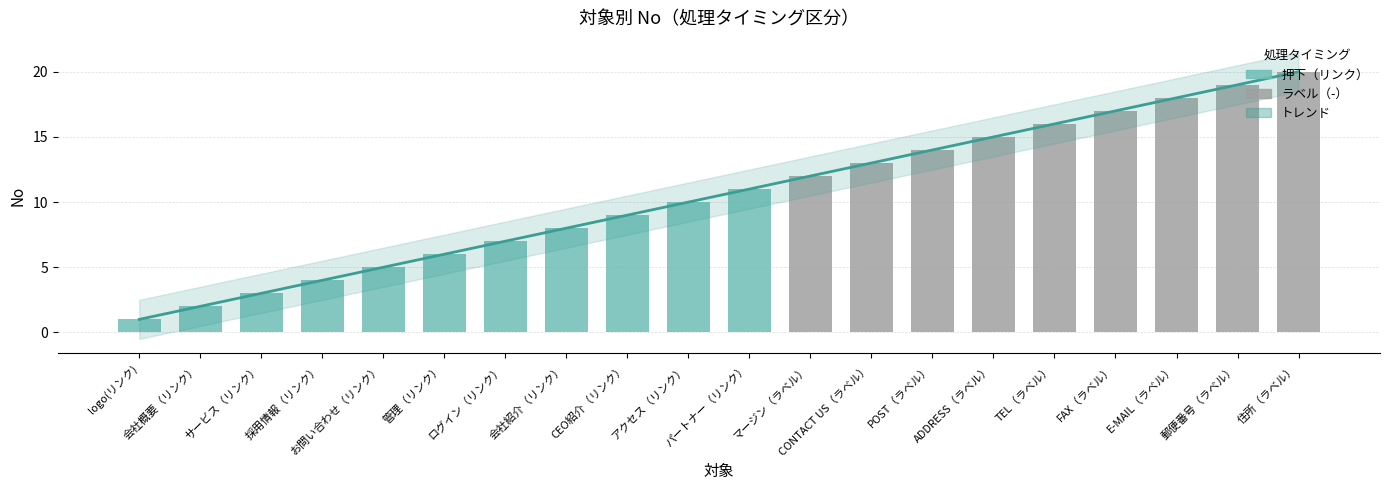

What is the change in value from ログイン（リンク） to POST（ラベル）?

+7